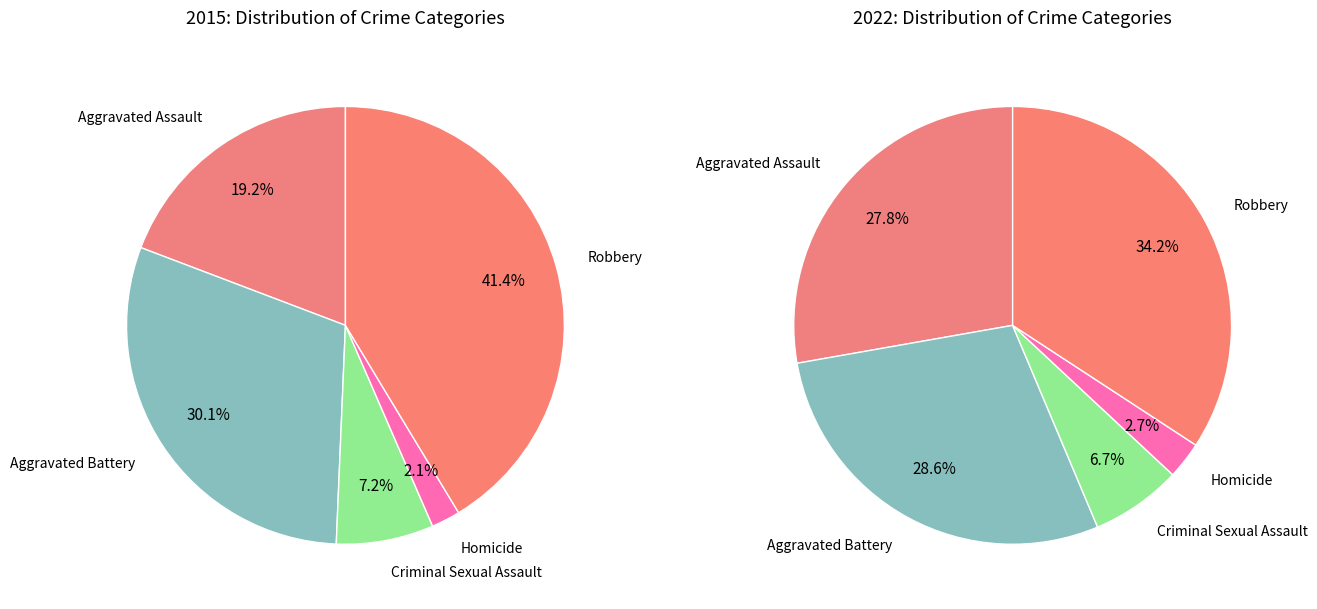

Is 2 the majority of the pie?

No